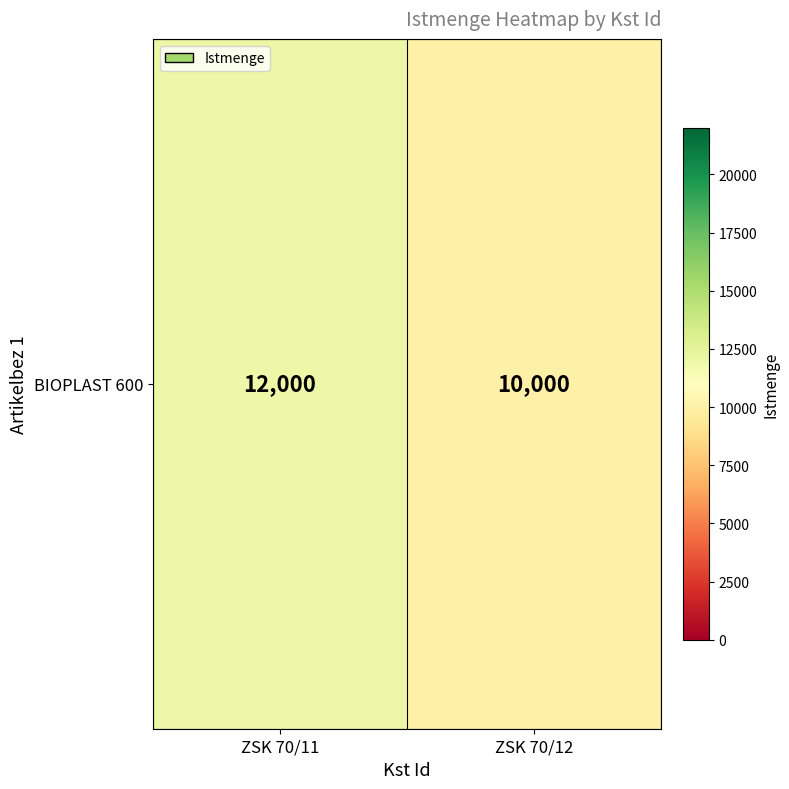

How many categories are shown in the chart?

2